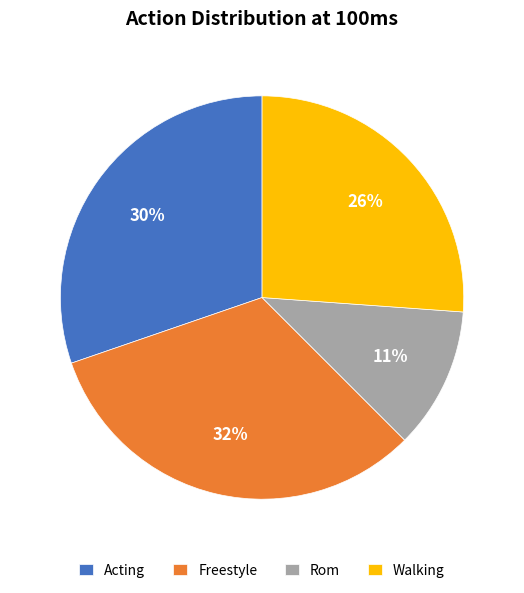

Does Freestyle represent more than half of the total?

No